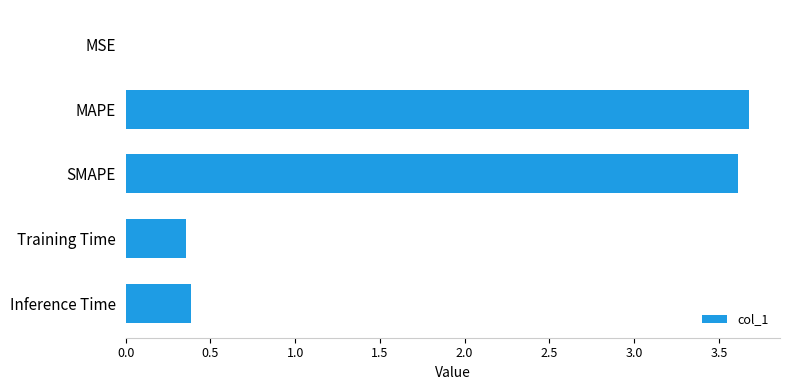

True or false: the data shows 0.6 at Training Time.

False